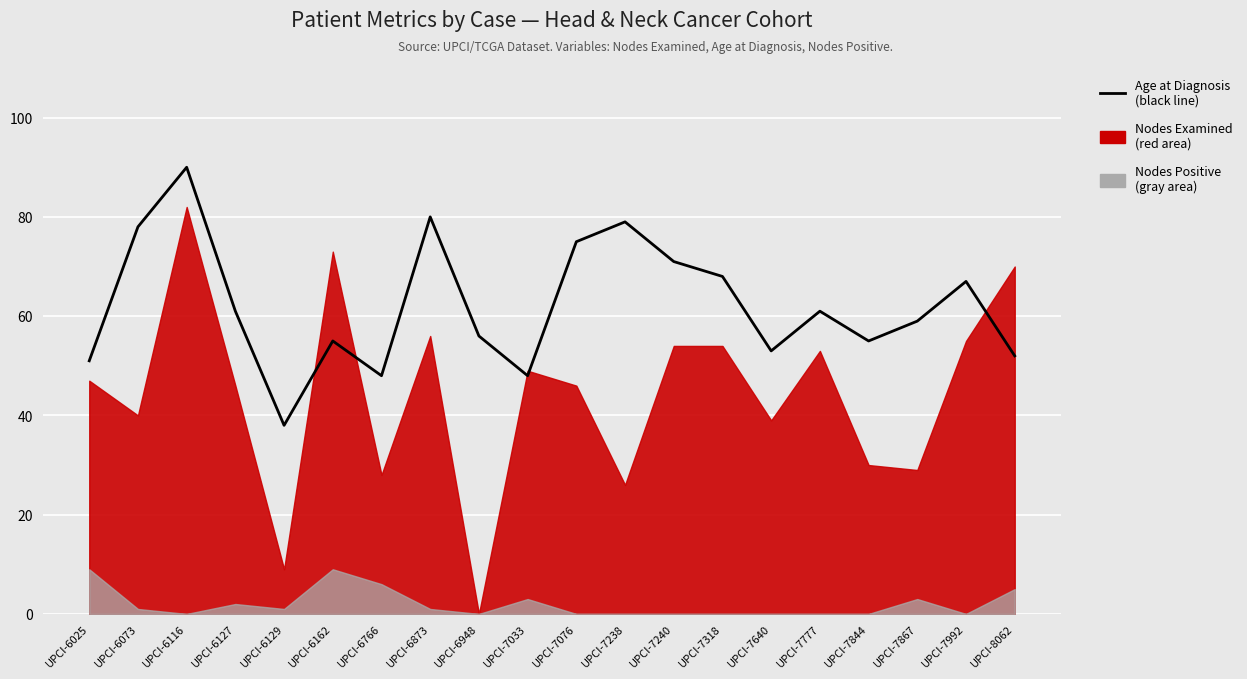

What is the change in value from UPCI-6025 to UPCI-6873?

+29